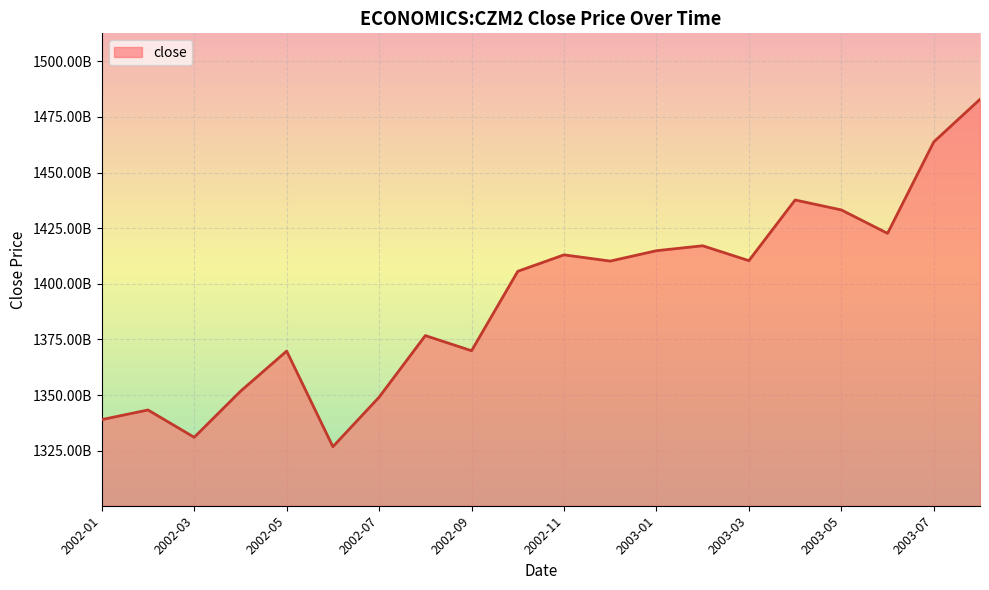

Rank the categories by value from lowest to highest.

2002-06, 2002-03, 2002-01, 2002-02, 2002-07, 2002-04, 2002-05, 2002-09, 2002-08, 2002-10, 2002-12, 2003-03, 2002-11, 2003-01, 2003-02, 2003-06, 2003-05, 2003-04, 2003-07, 2003-08